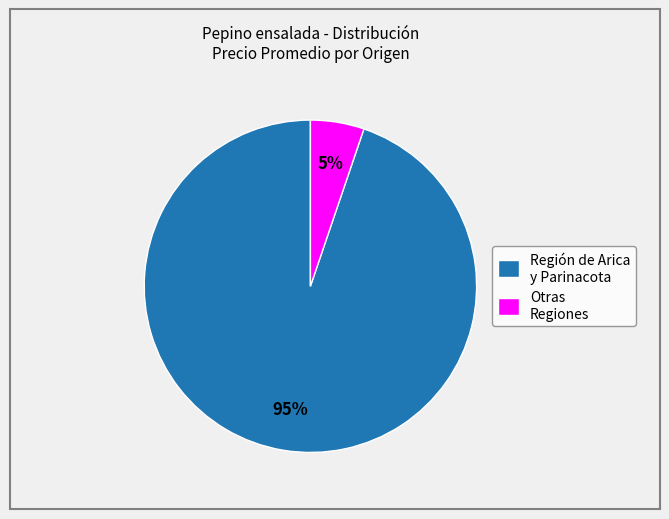

Count the number of slices in the pie.

2